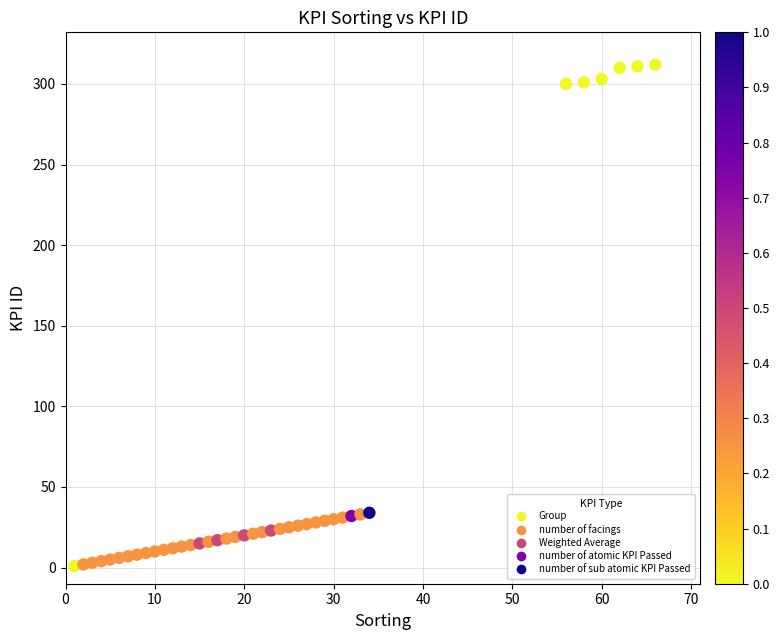

What is the range of X values (max minus min)?

65